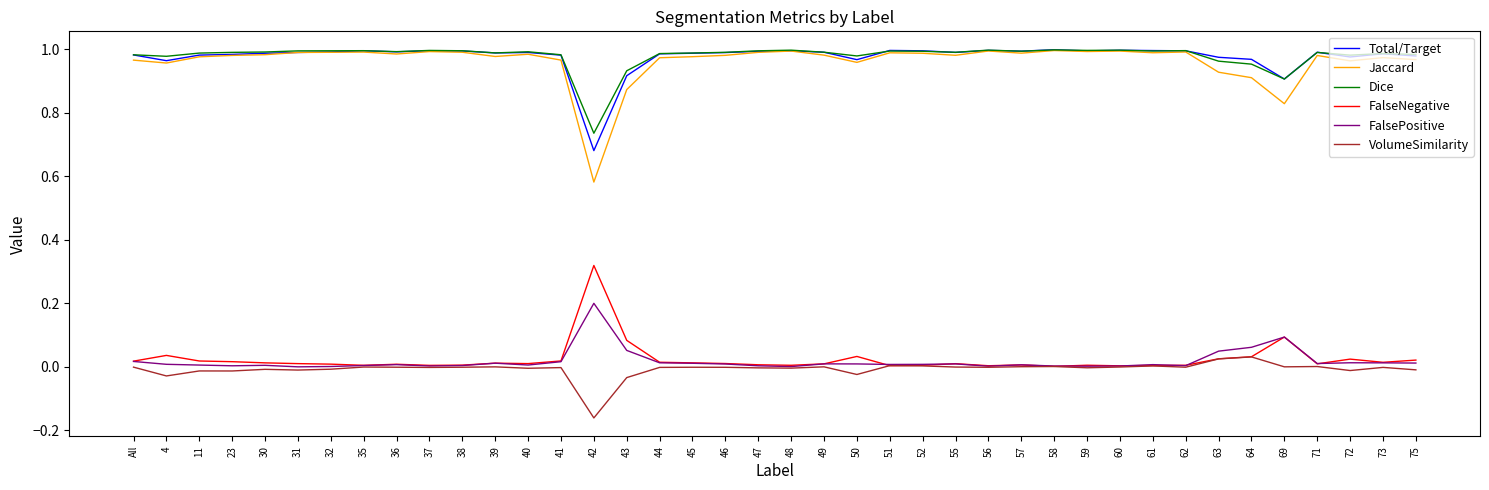

At which category does the chart reach its minimum across all series?

42